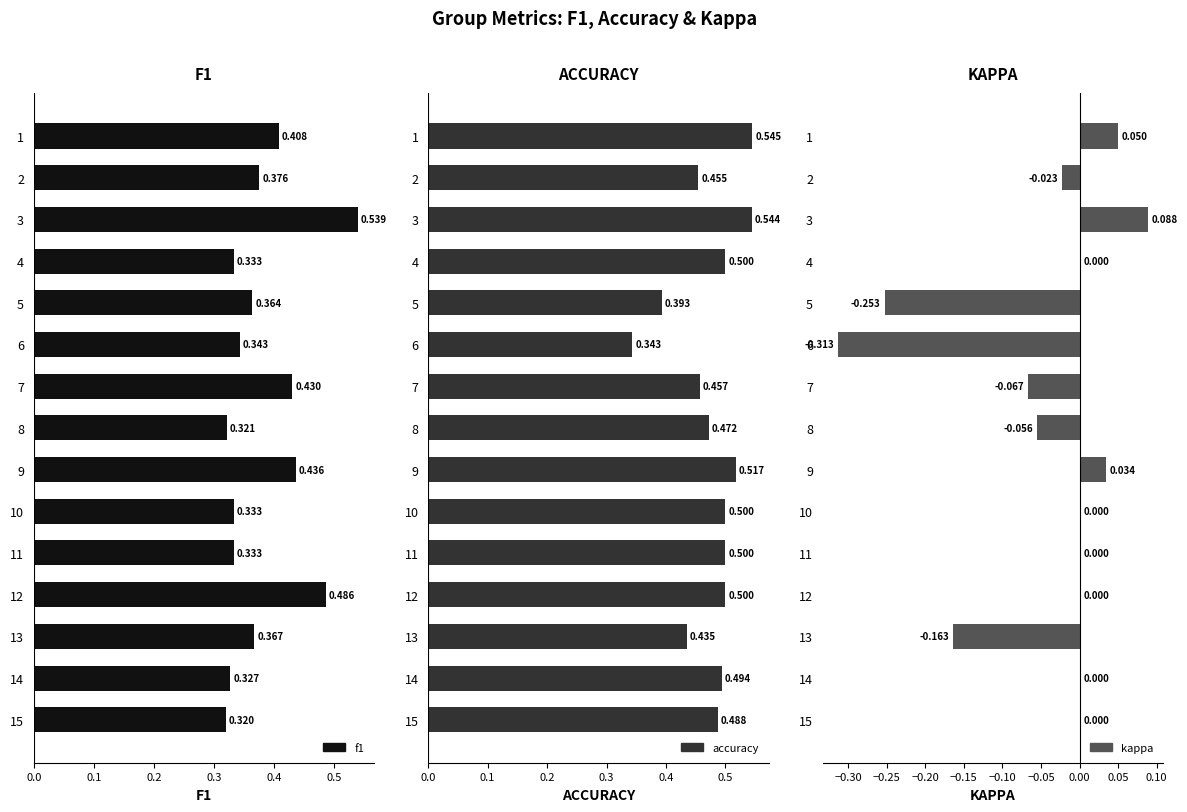

Reading left to right, list all the values displayed in this chart.

f1: 0.4	0.4	0.5	0.3	0.4	0.3	0.4	0.3	0.4	0.3	0.3	0.5	0.4	0.3	0.3
accuracy: 0.5	0.5	0.5	0.5	0.4	0.3	0.5	0.5	0.5	0.5	0.5	0.5	0.4	0.5	0.5
kappa: 0.0	-0.0	0.1	0.0	-0.3	-0.3	-0.1	-0.1	0.0	0.0	0.0	0.0	-0.2	0.0	0.0